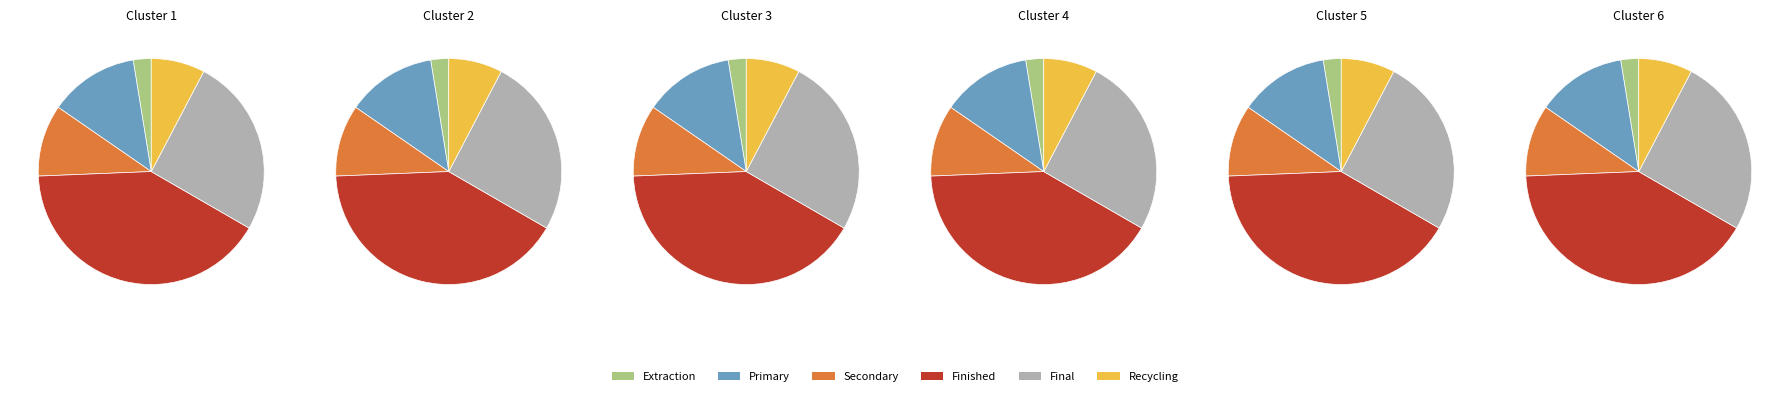

How many segments does this pie chart have?

6